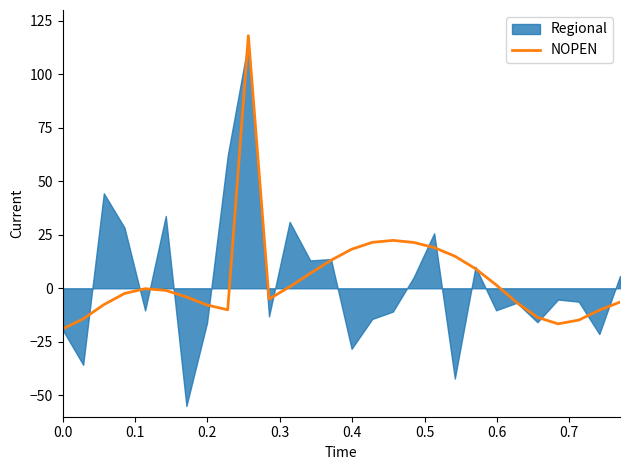

What is the maximum value shown in the chart?

118.0